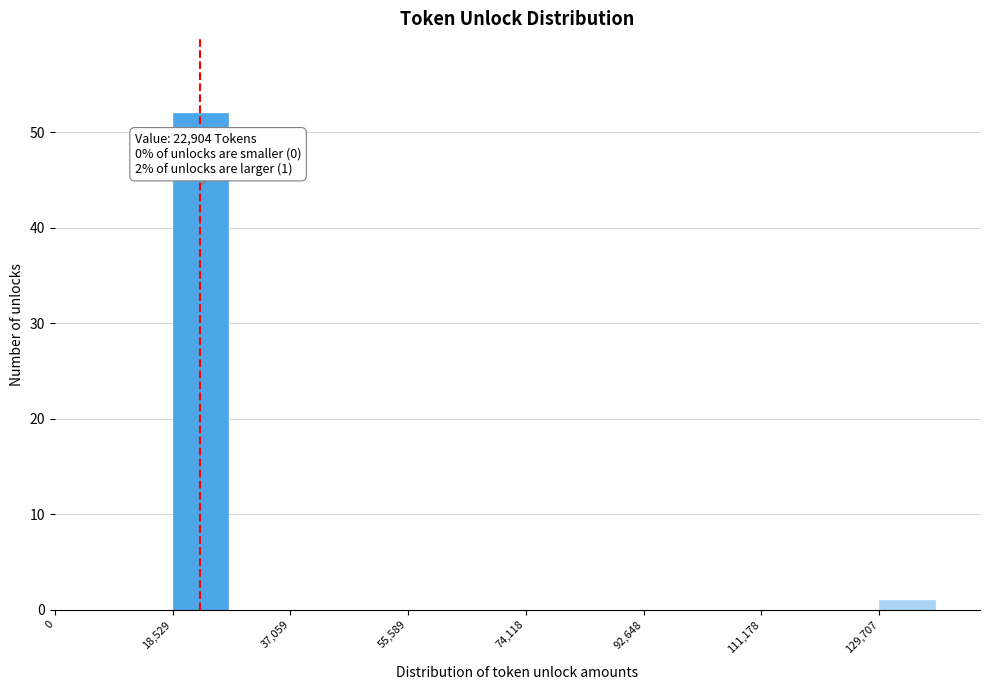

Over which range of the x-axis is the bar tallest?

18000 to 28000